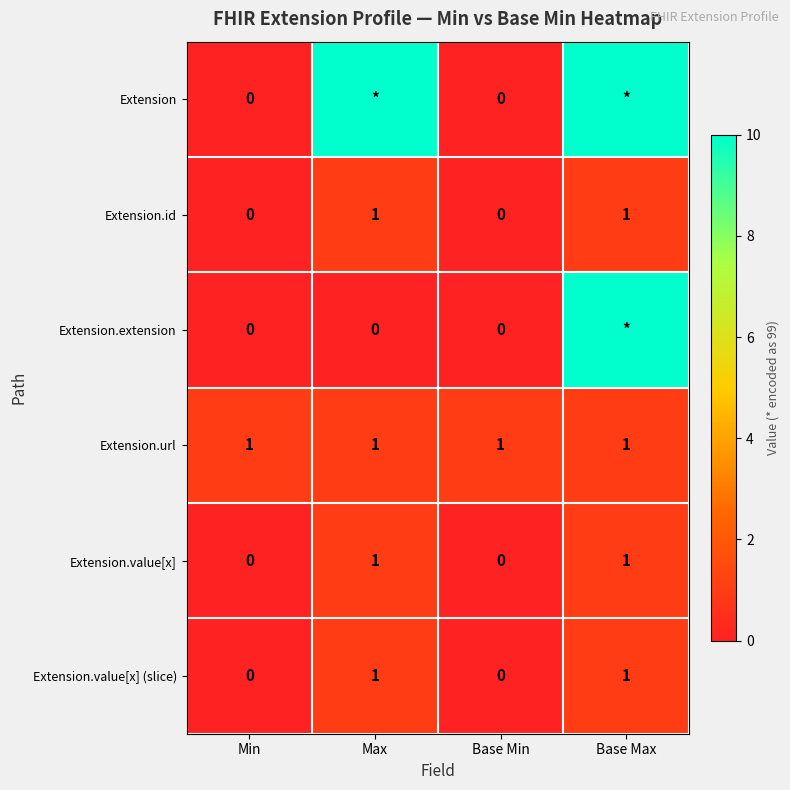

The Extension.value[x] (slice) series shows 1 at Max. True or false?

True